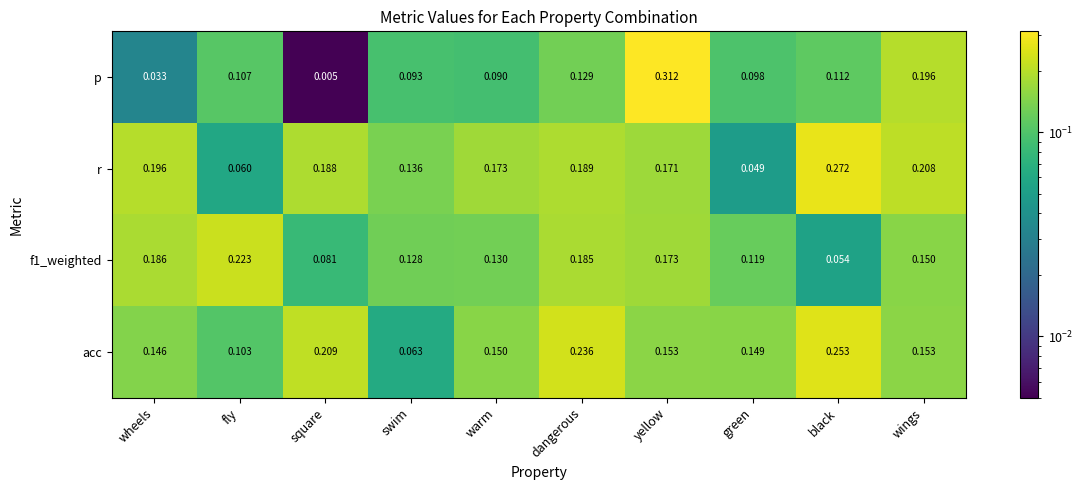

Which category has the highest value in the r series?

black